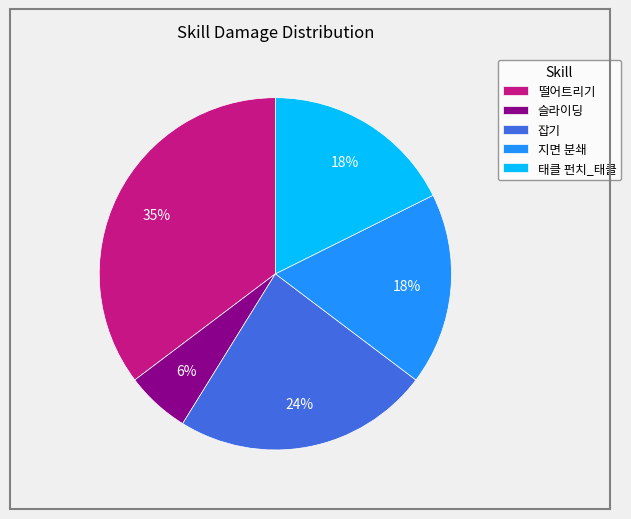

Is there a majority slice in this chart?

No